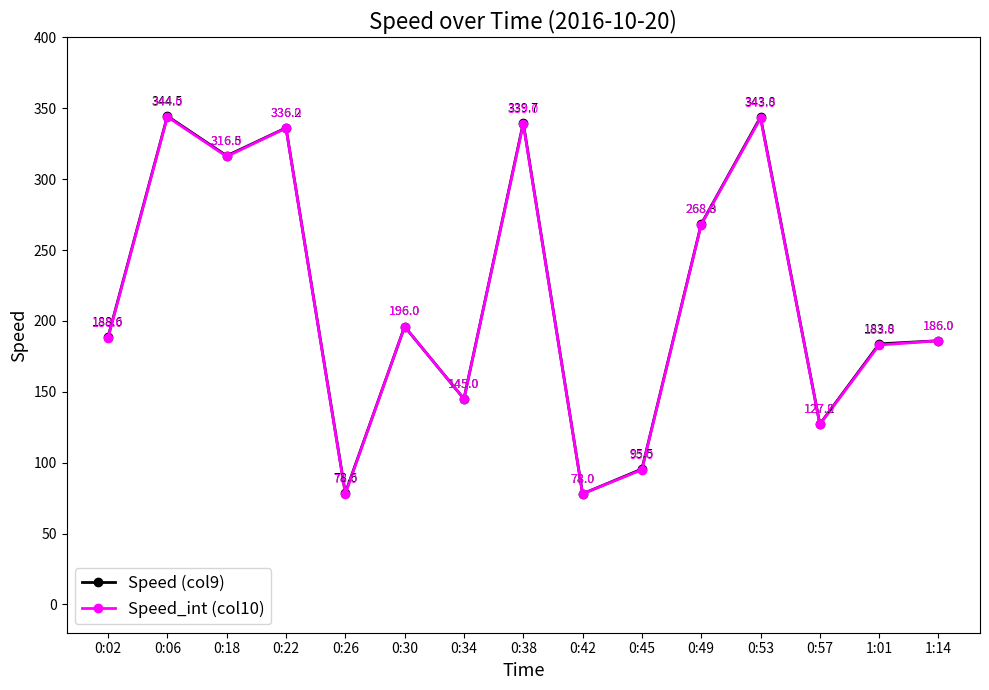

Which category has the highest value across all series?

0:06